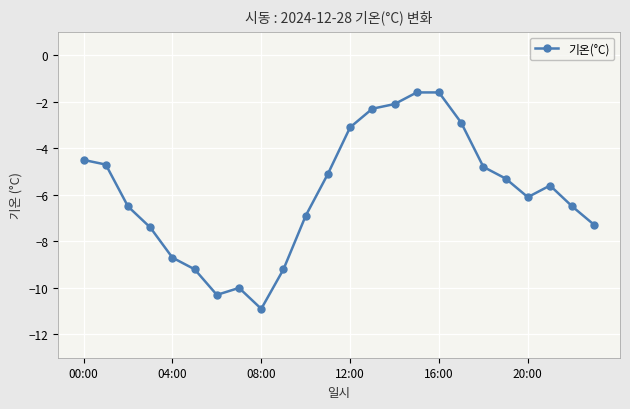

Reading right to left, what are all the values shown in this chart?

-7.3	-6.5	-5.6	-6.1	-5.3	-4.8	-2.9	-1.6	-1.6	-2.1	-2.3	-3.1	-5.1	-6.9	-9.2	-10.9	-10.0	-10.3	-9.2	-8.7	-7.4	-6.5	-4.7	-4.5